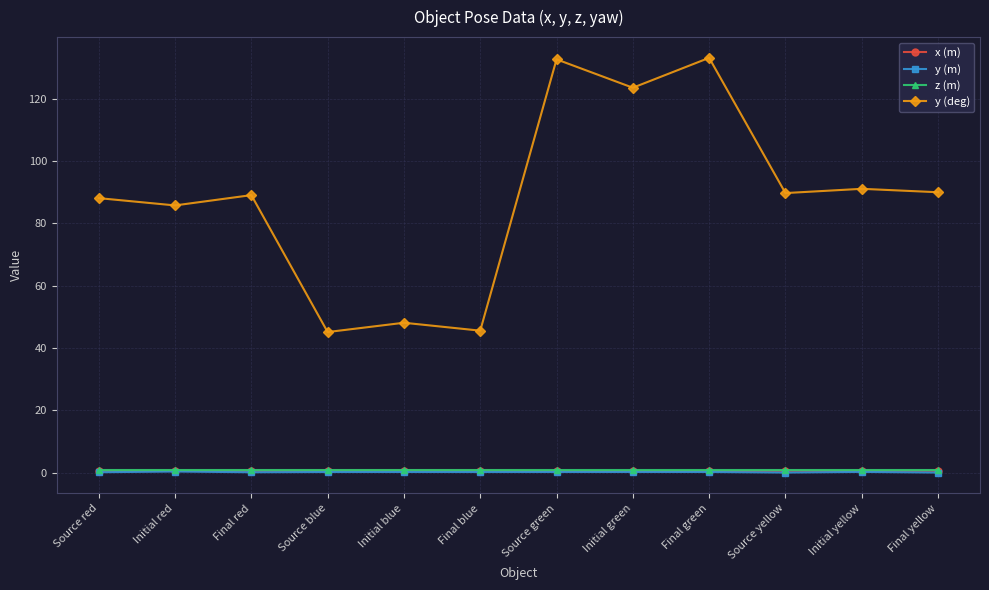

The x (m) series shows 0.6 at Initial yellow. True or false?

True